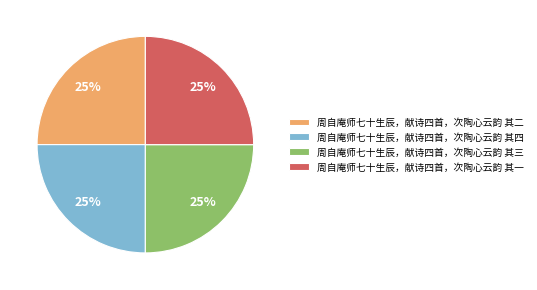

What percentage is the 周自庵师七十生辰，献诗四首，次陶心云韵 其三 slice, to the nearest percent?

25%